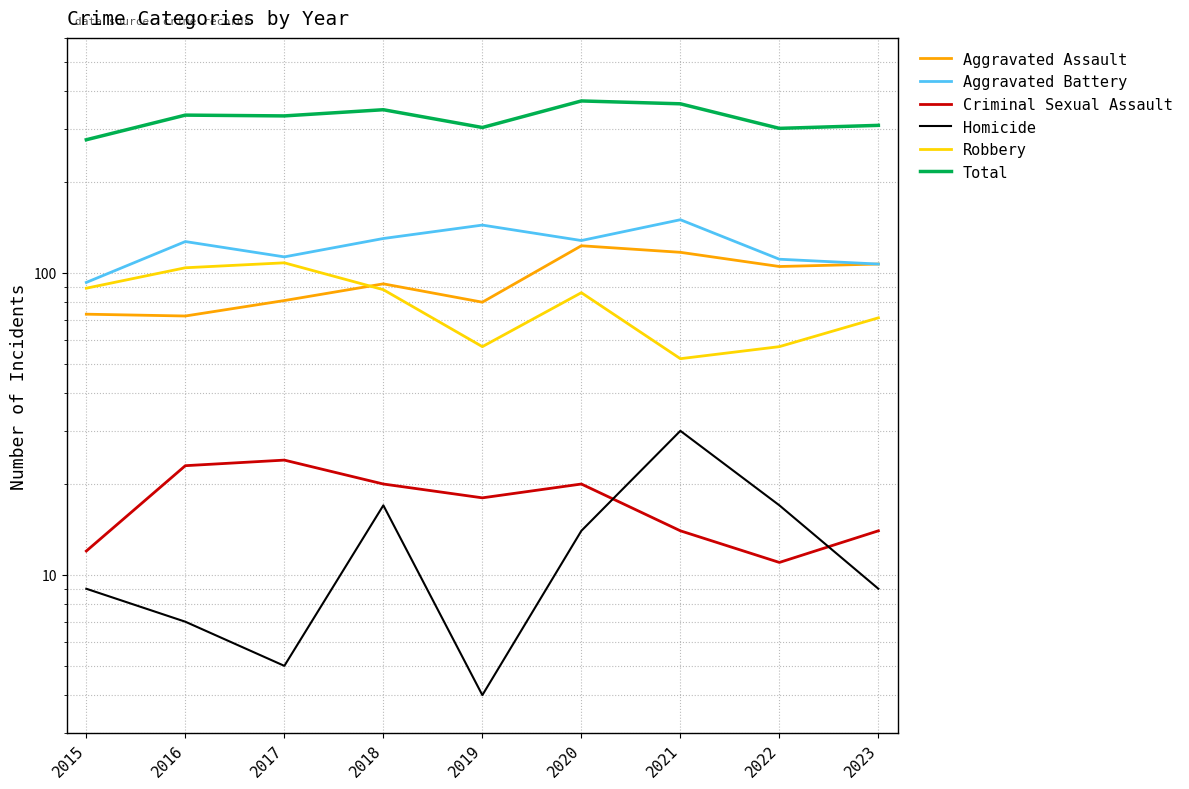

The Criminal Sexual Assault series shows 12 at 2015. True or false?

True